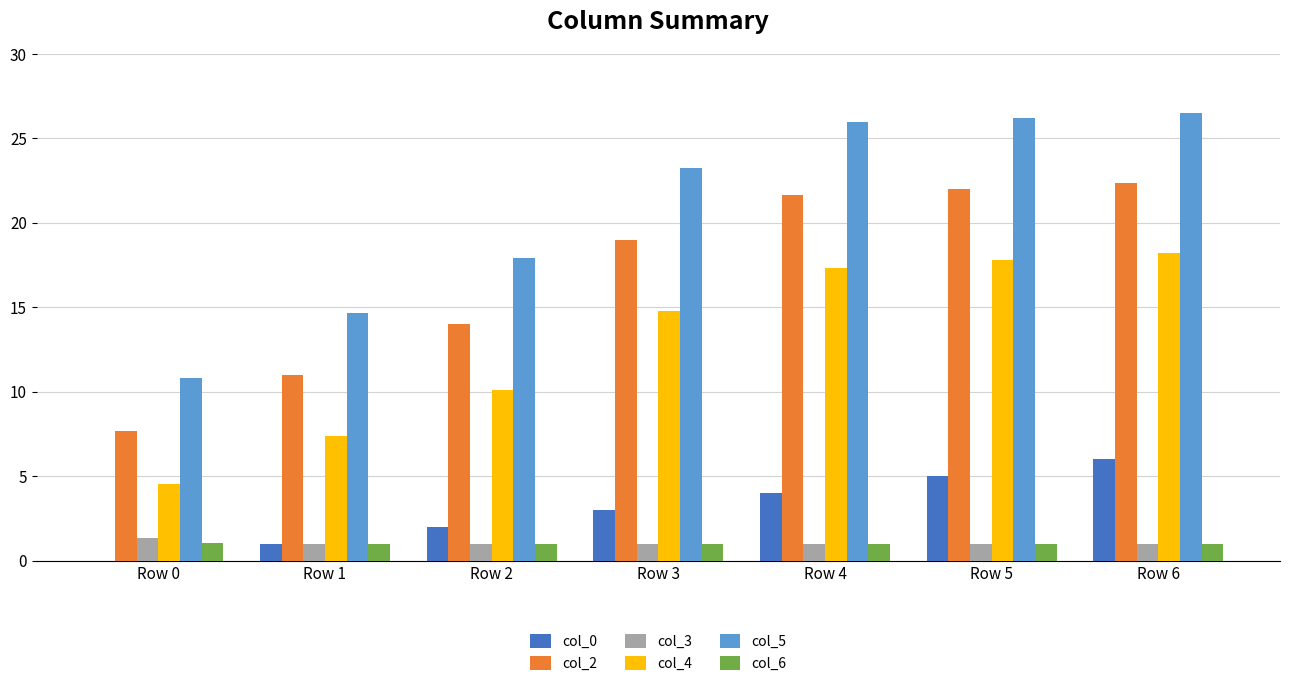

What is the highest value of the col_2 series?

22.3